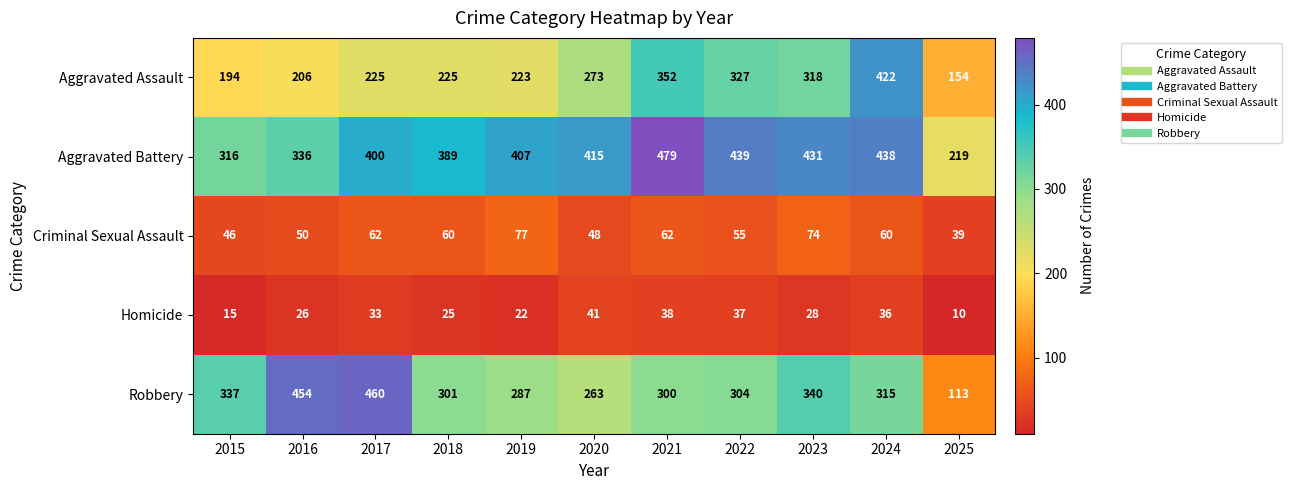

Rank the series by their maximum value, from highest to lowest.

Aggravated Battery, Robbery, Aggravated Assault, Criminal Sexual Assault, Homicide